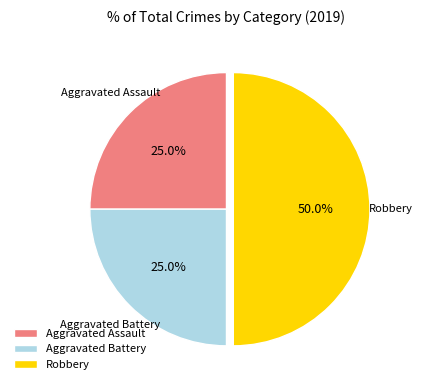

What portion of the pie excludes Robbery?

50.0%